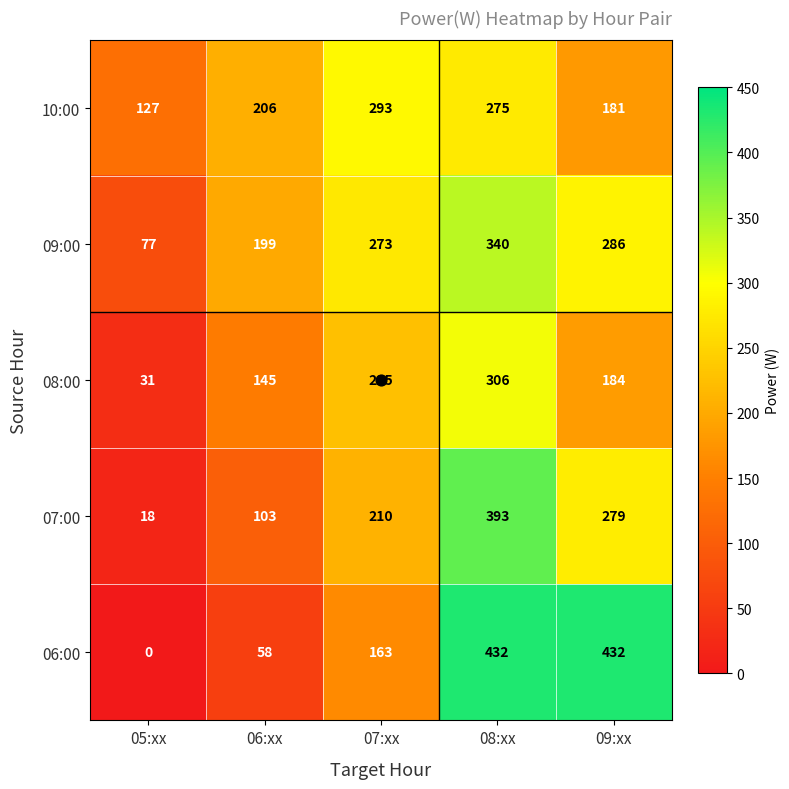

List the series in order of their peak value, lowest first.

10:00, 08:00, 09:00, 07:00, 06:00